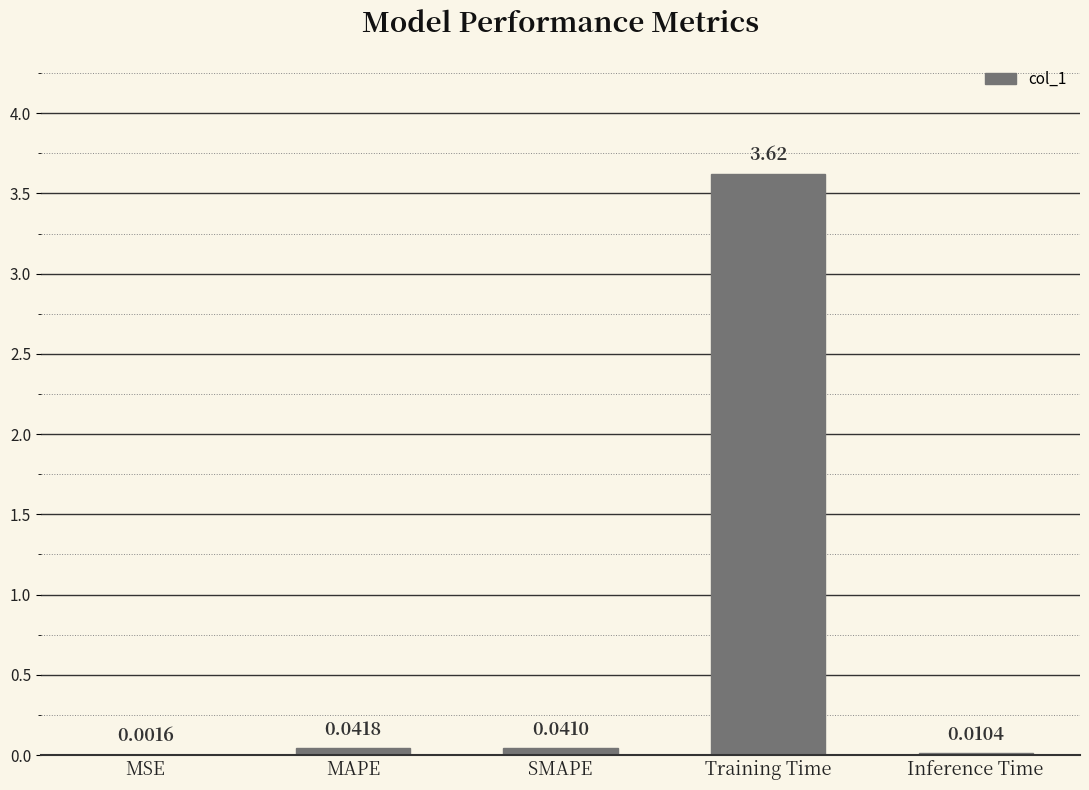

Are the bars horizontal?

No